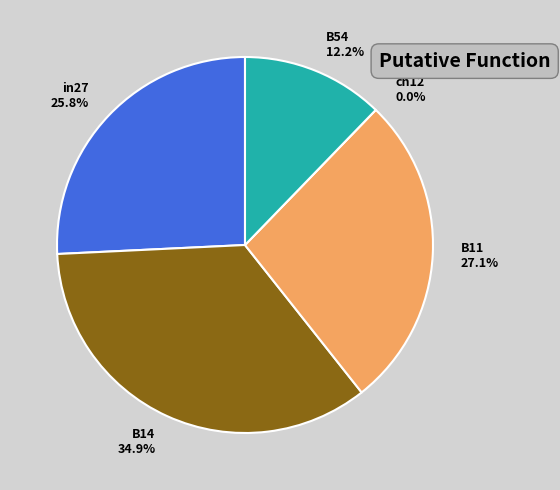

To the nearest percent, what is the average slice percentage?

20%